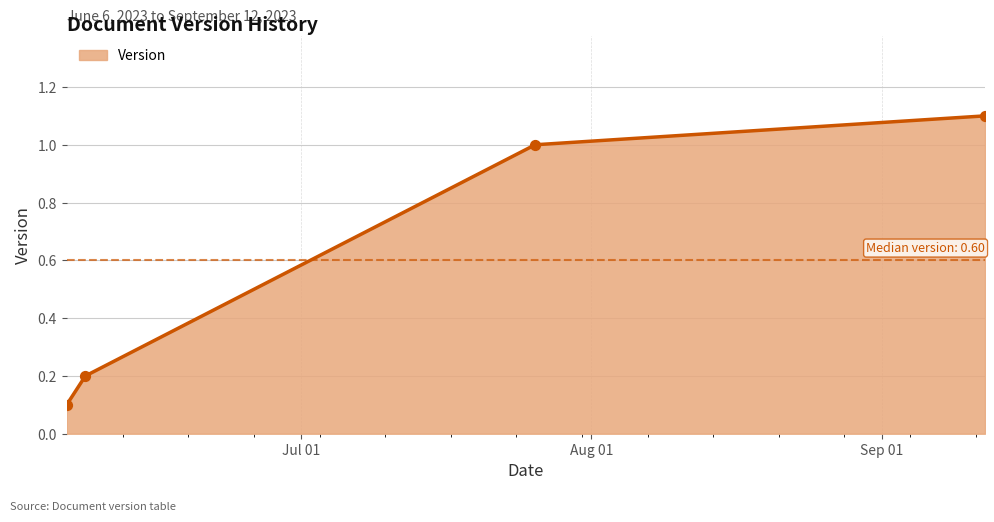

True or false: the data has more than 2 interior local peaks.

False